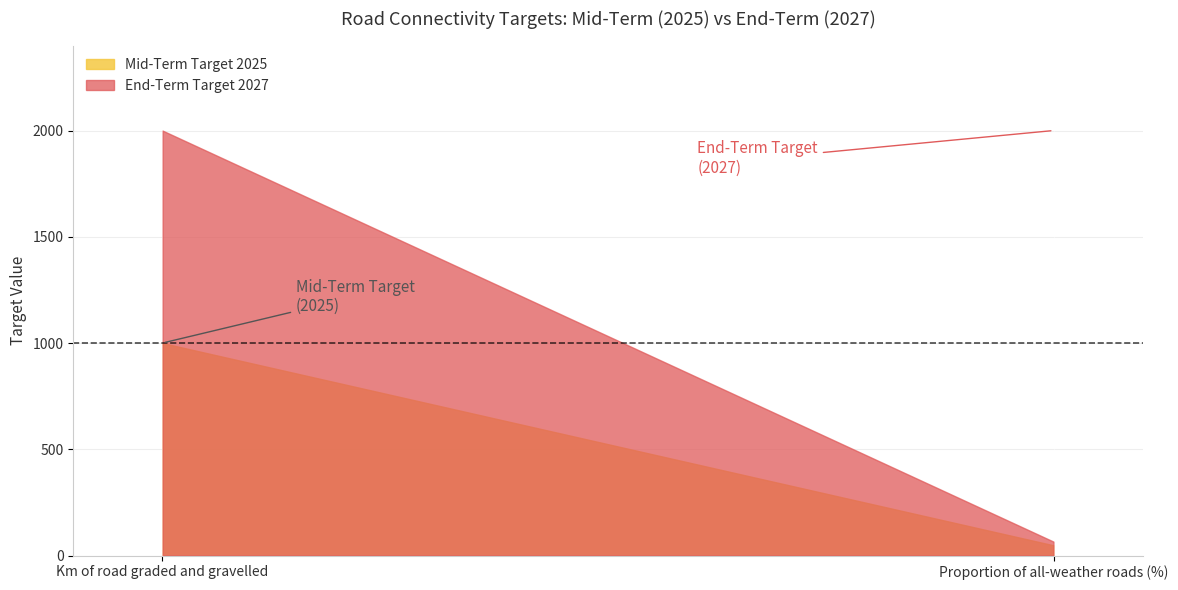

What is the average value of the End-Term Target 2027 series?

1032